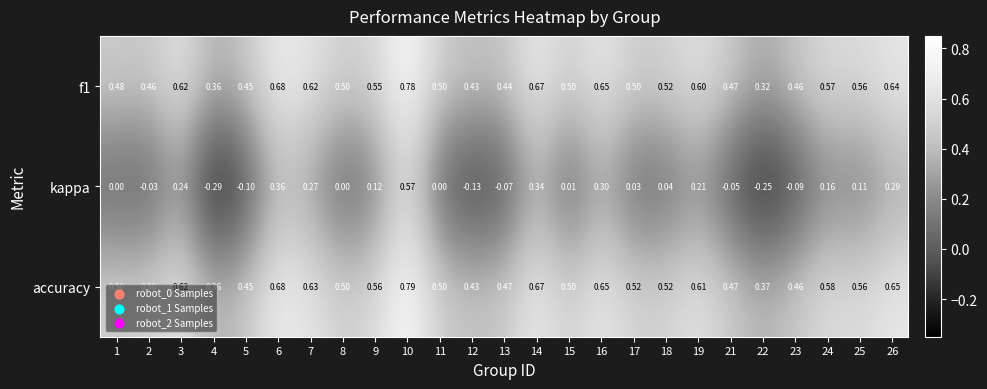

Which series has the largest total across all categories?

accuracy